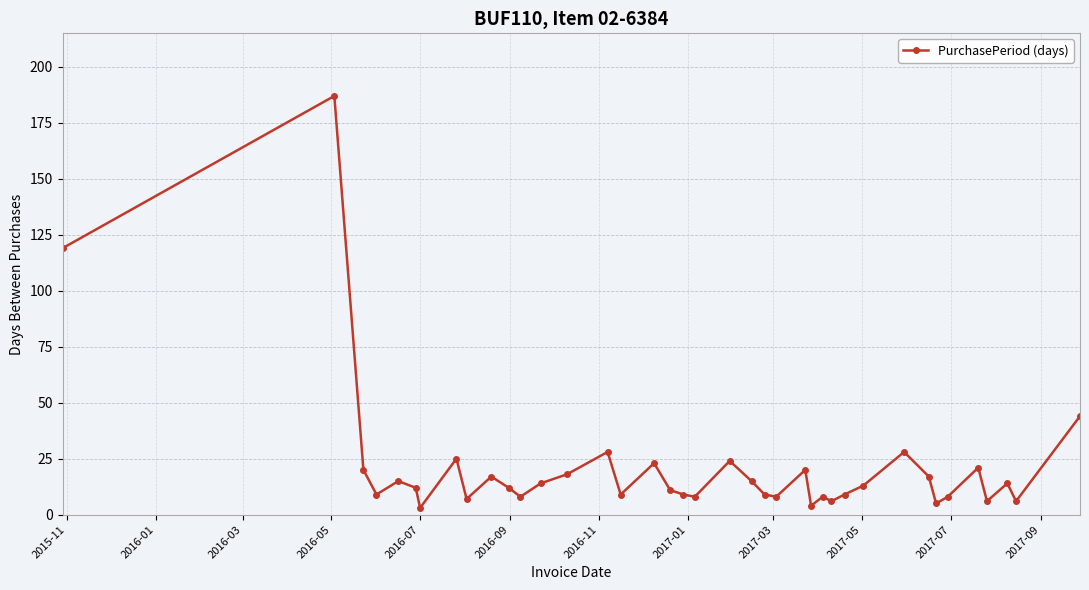

What is the maximum value shown in the chart?

187